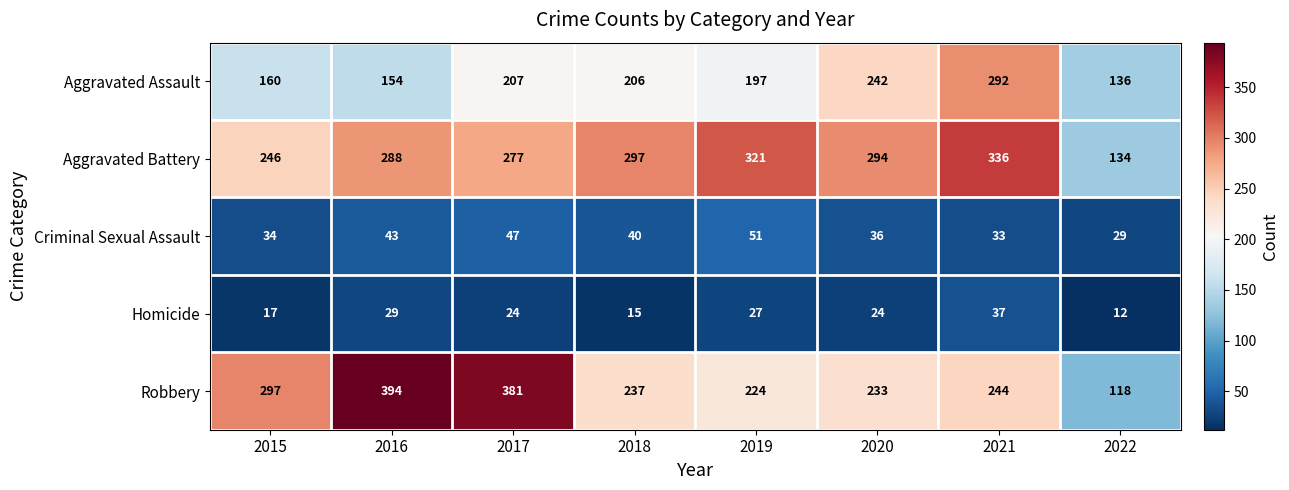

Is the value of Criminal Sexual Assault at 2017 greater than the value of Aggravated Assault at 2017?

No